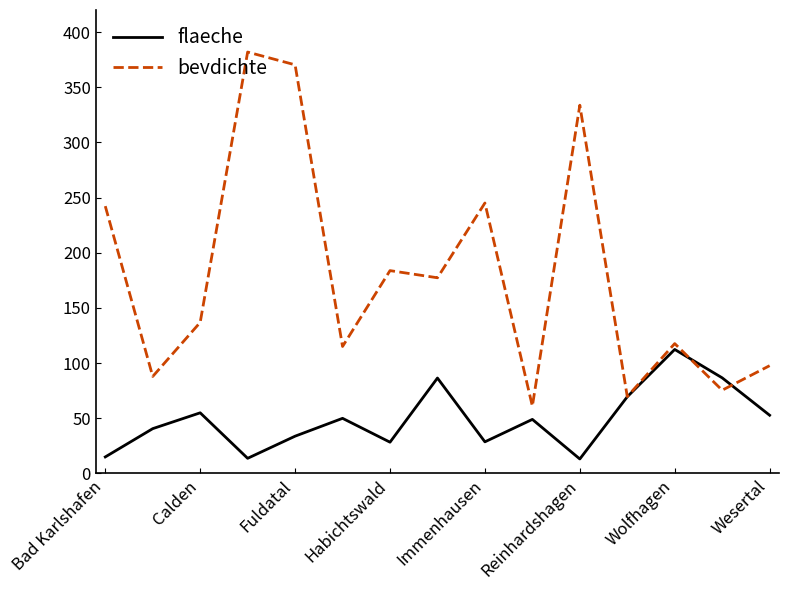

Rank the series by their maximum value, from highest to lowest.

bevdichte, flaeche